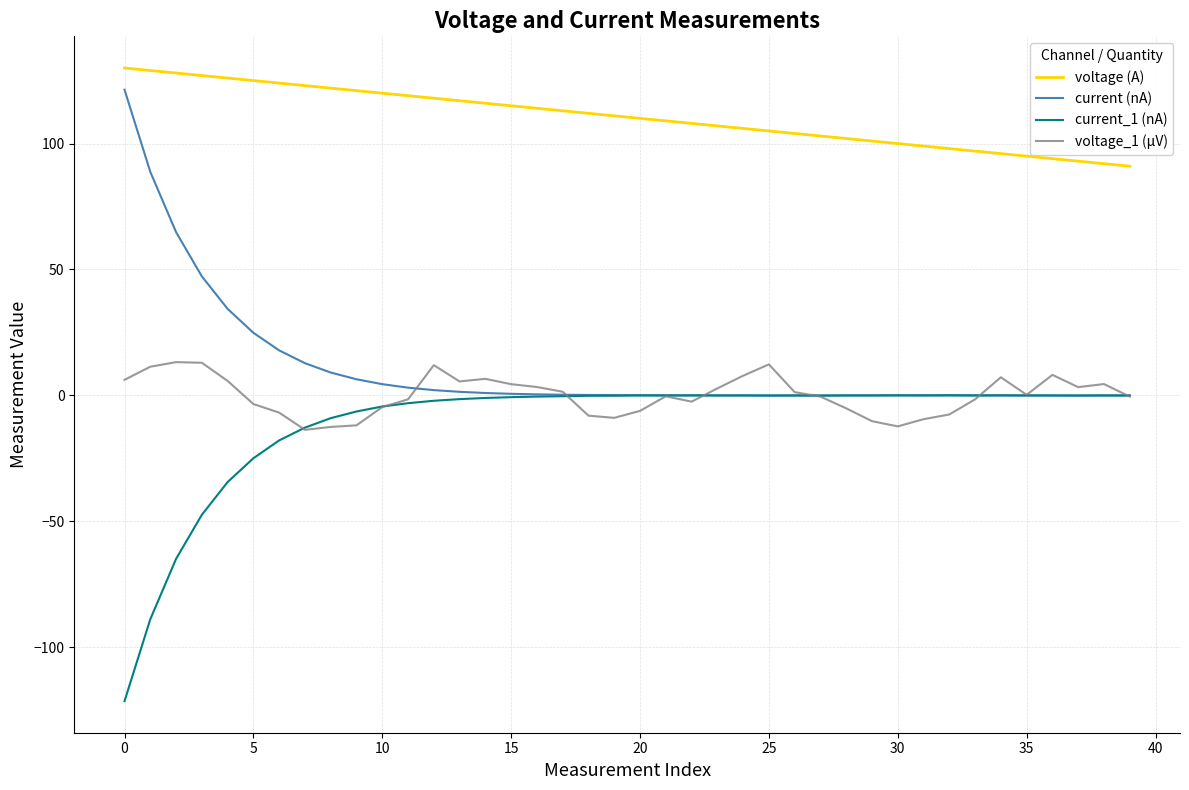

Which series has the largest total across all categories?

voltage (A)